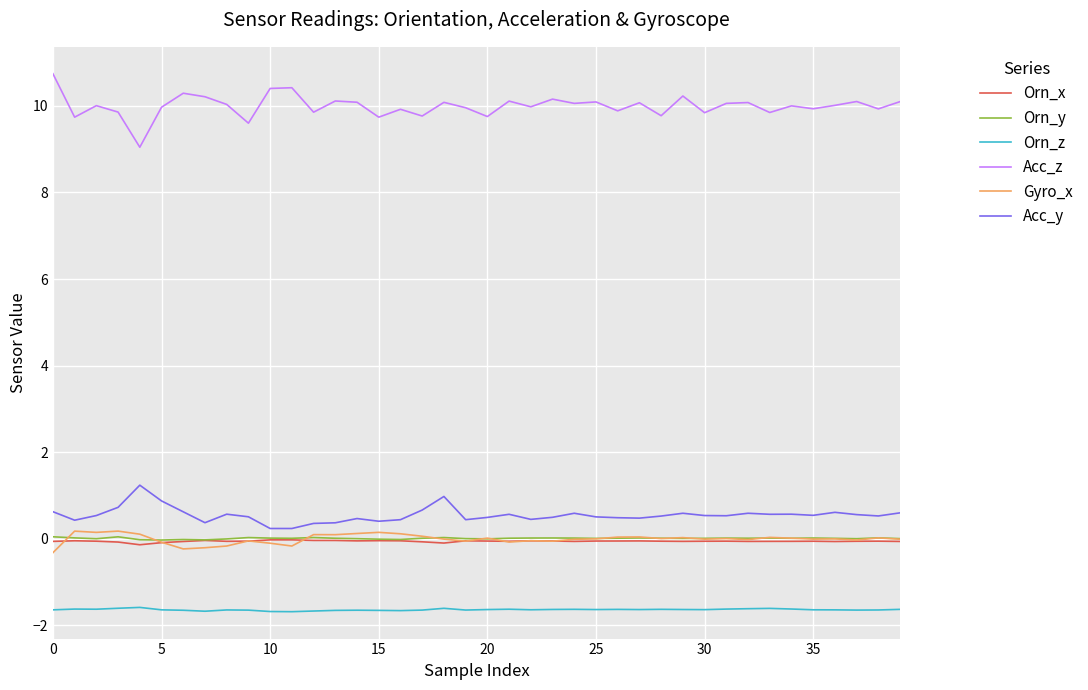

What is the highest value of the Acc_z series?

10.7